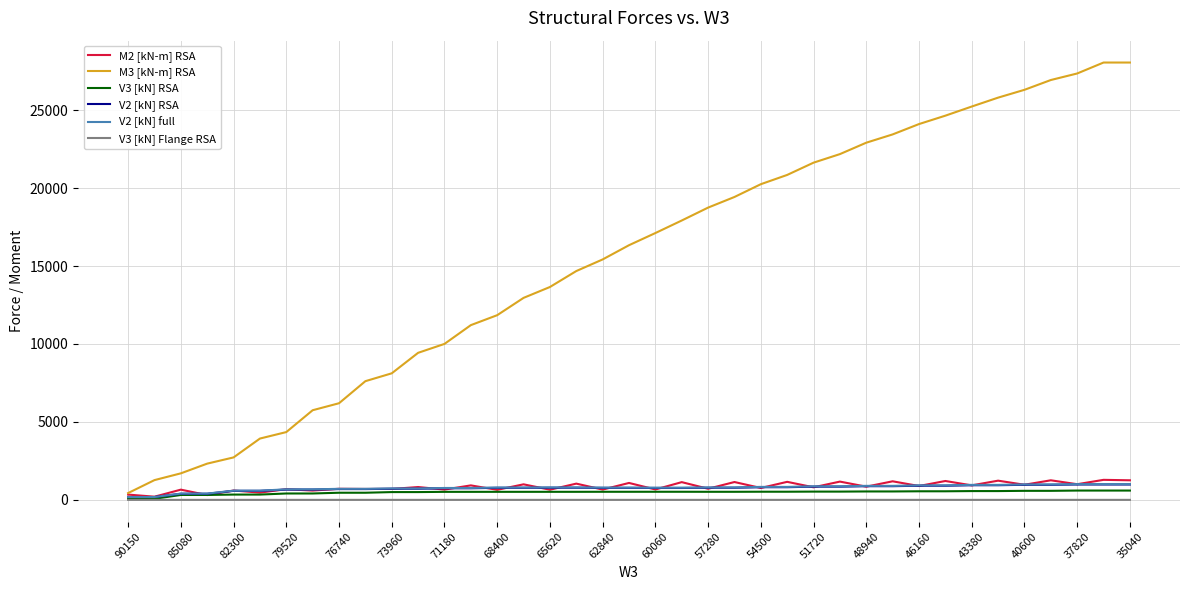

Which series has the largest total across all categories?

M3 [kN-m] RSA